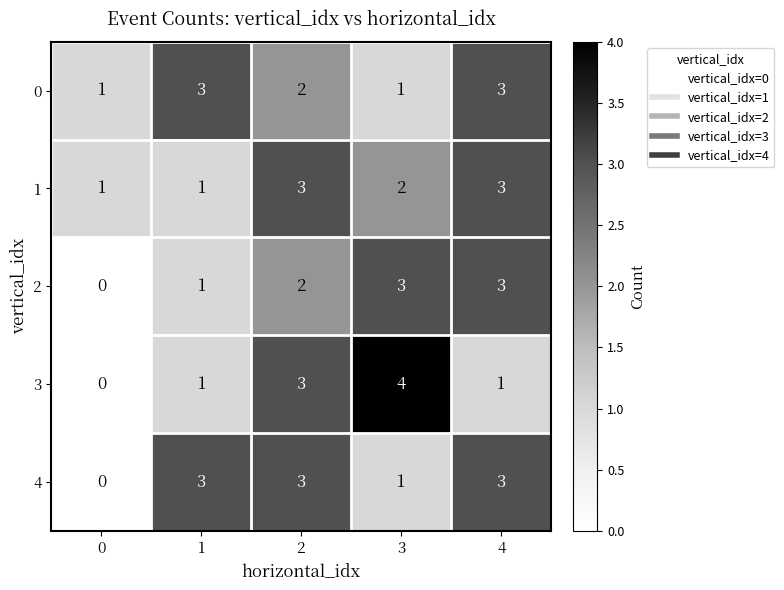

What is the sum of all 0 values?

10